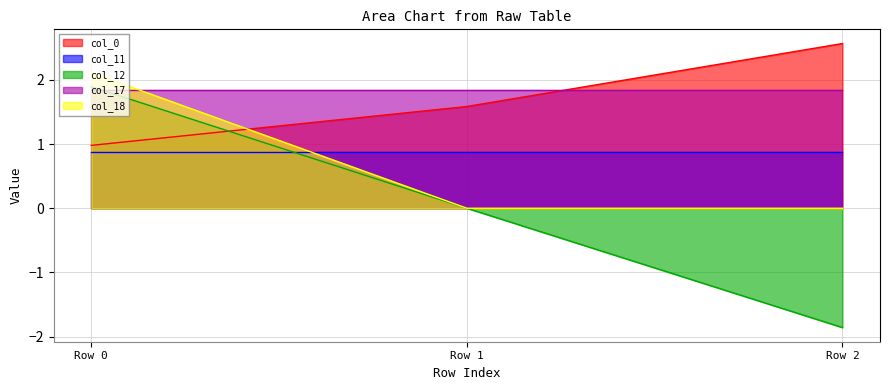

Which series has the widest spread of values?

col_12